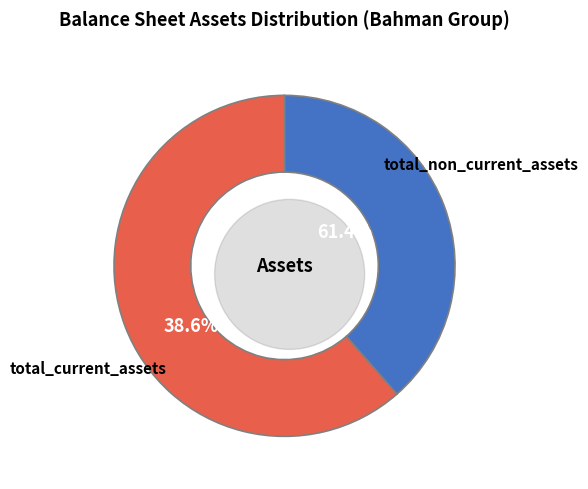

To the nearest percent, what is the difference between the total_non_current_assets and total_current_assets slice percentages?

23%